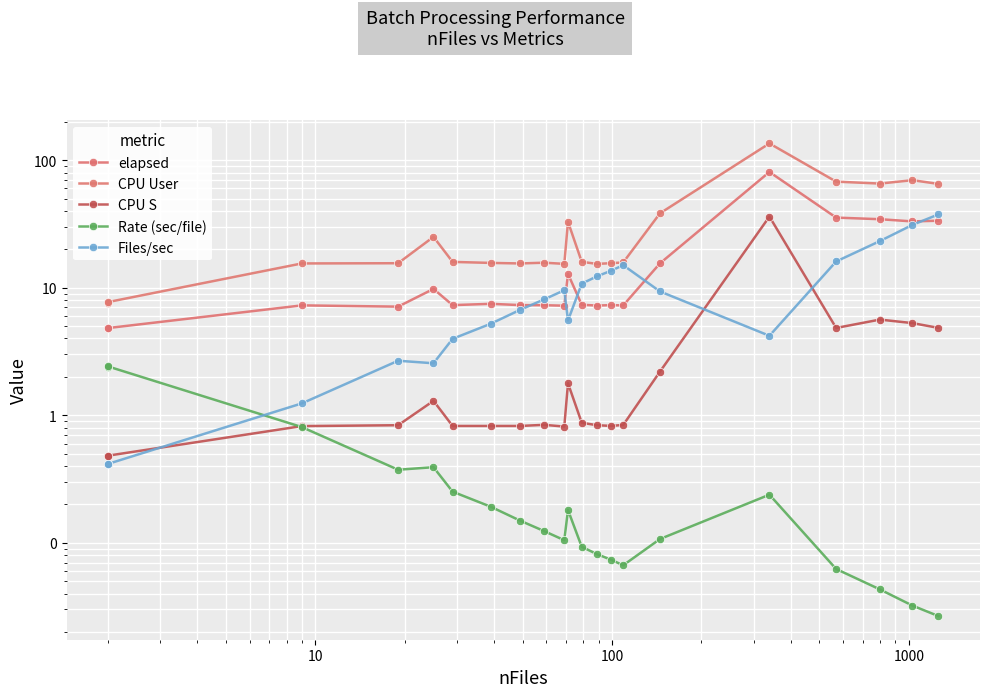

What is the sum of all CPU User values?

686.7